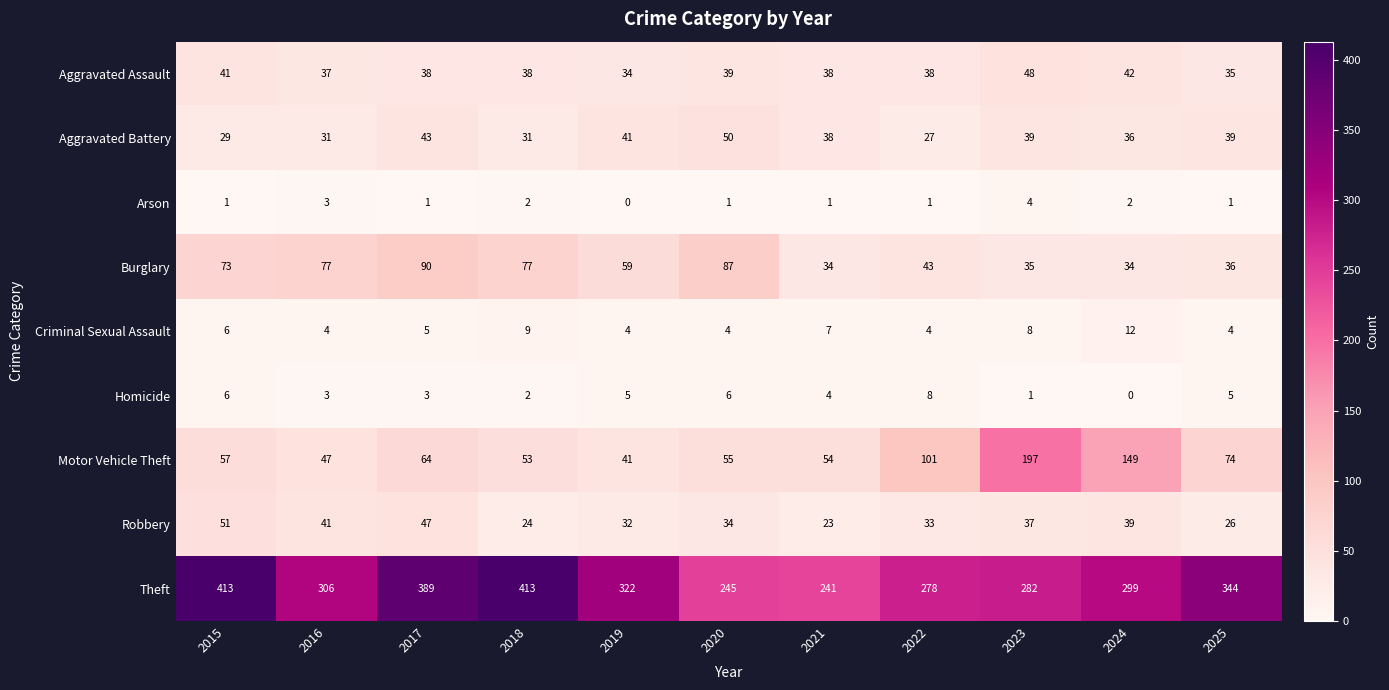

What is the total value across all series at 2016?

549